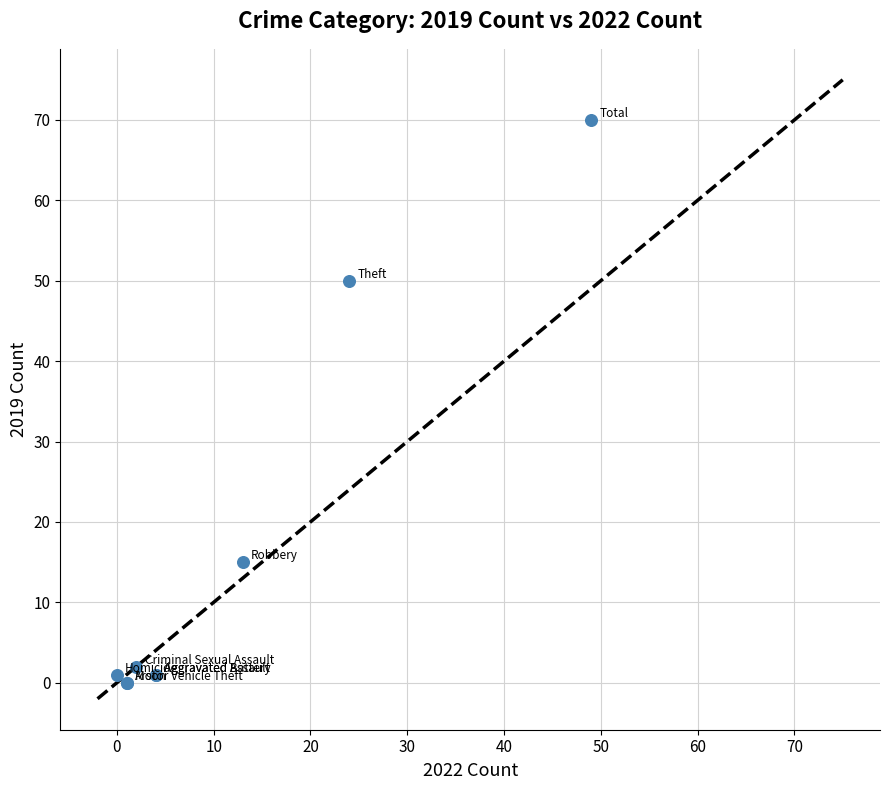

What Y value in the scatter plot is closest to 35?

50